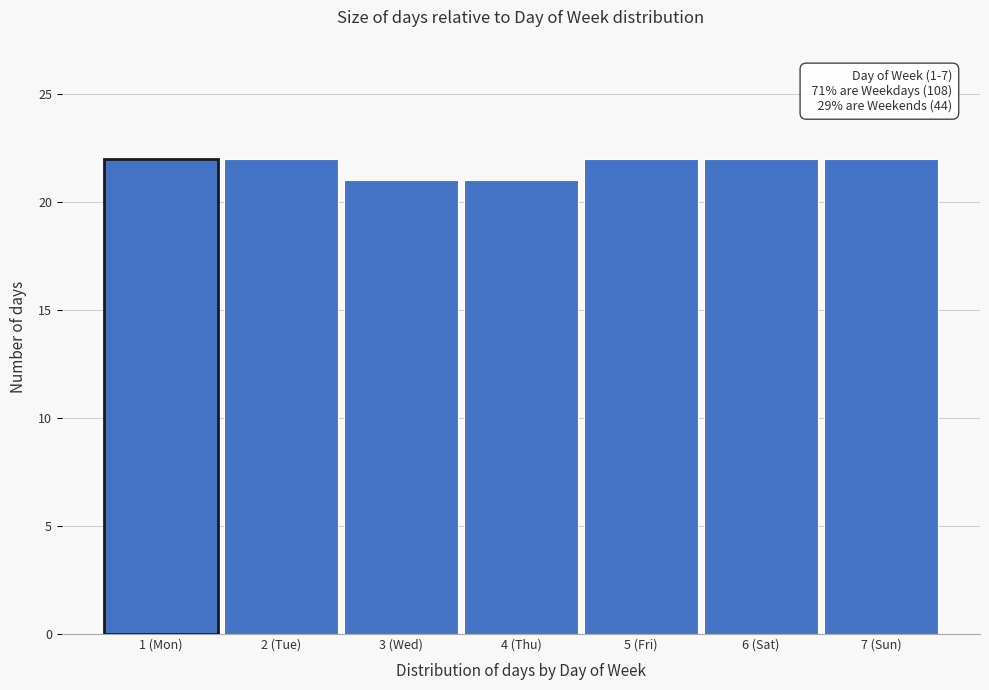

Reading left to right, extract all data points from this chart.

1 (Mon)=22	2 (Tue)=22	3 (Wed)=21	4 (Thu)=21	5 (Fri)=22	6 (Sat)=22	7 (Sun)=22